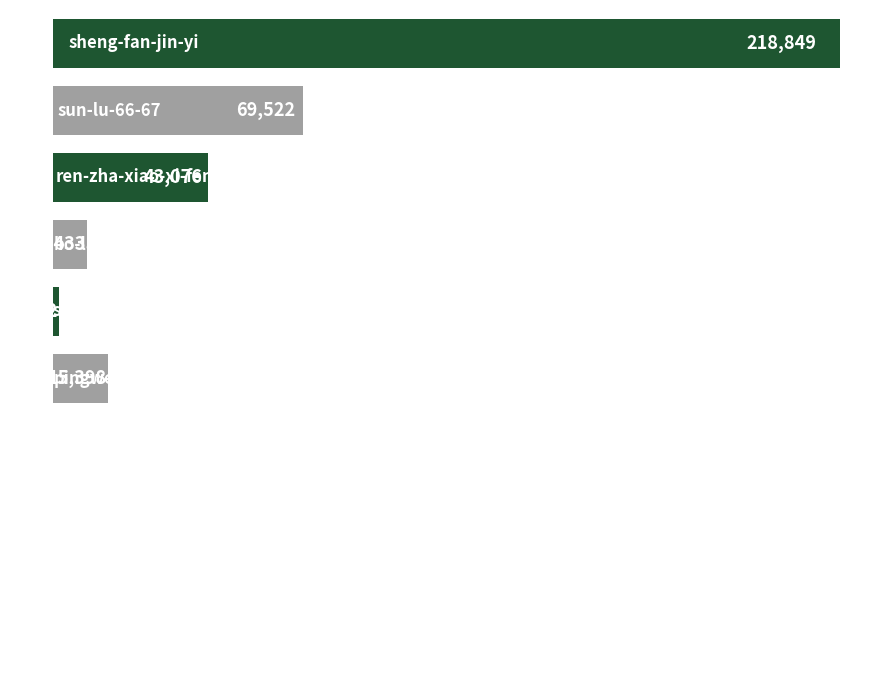

How many distinct data groups are displayed?

1